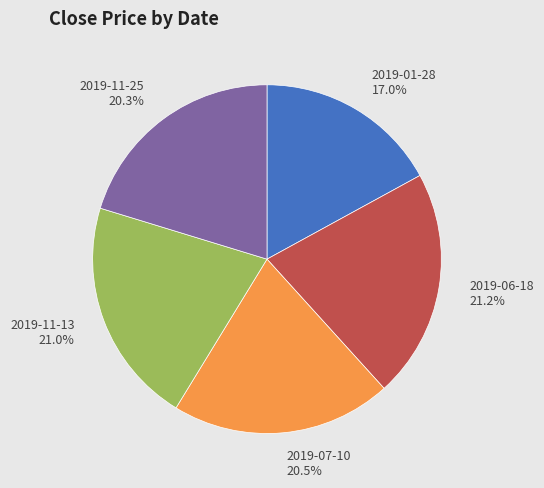

To the nearest percent, what percentage of the pie is 2019-07-10?

20%